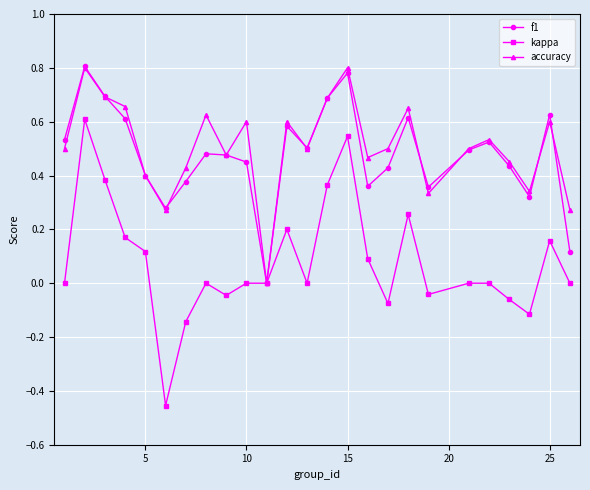

Does the chart have visible grid lines?

Yes